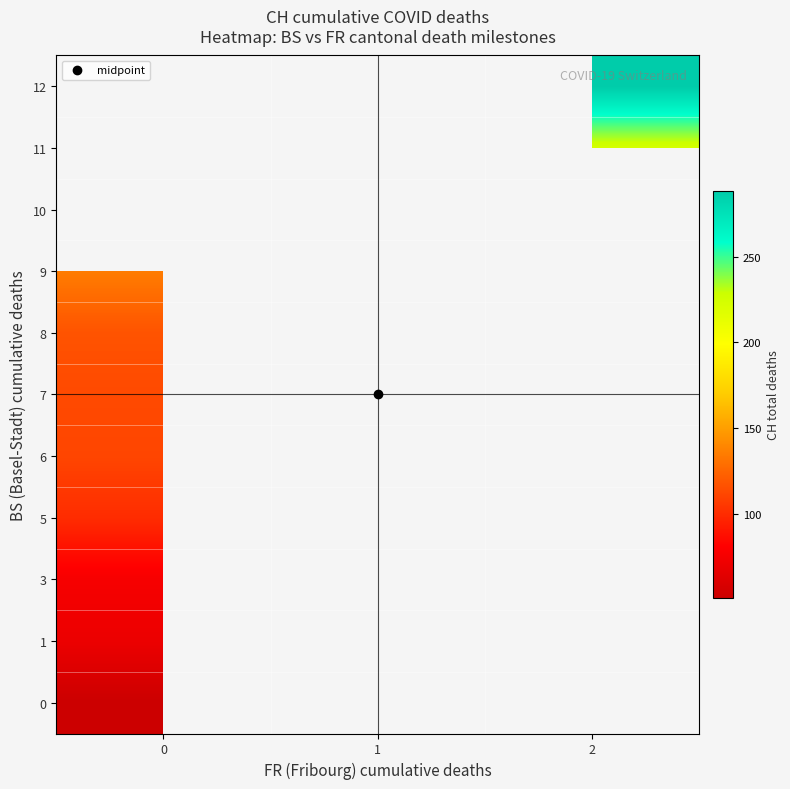

What is the smallest value displayed?

51.0